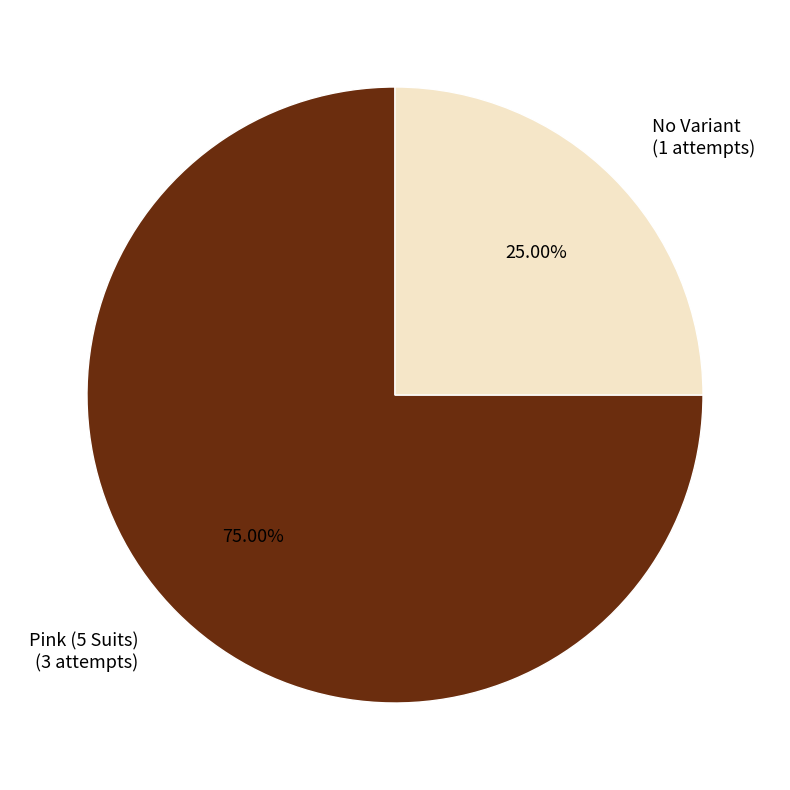

Is it true that Pink (5 Suits) is 75% of the pie?

True